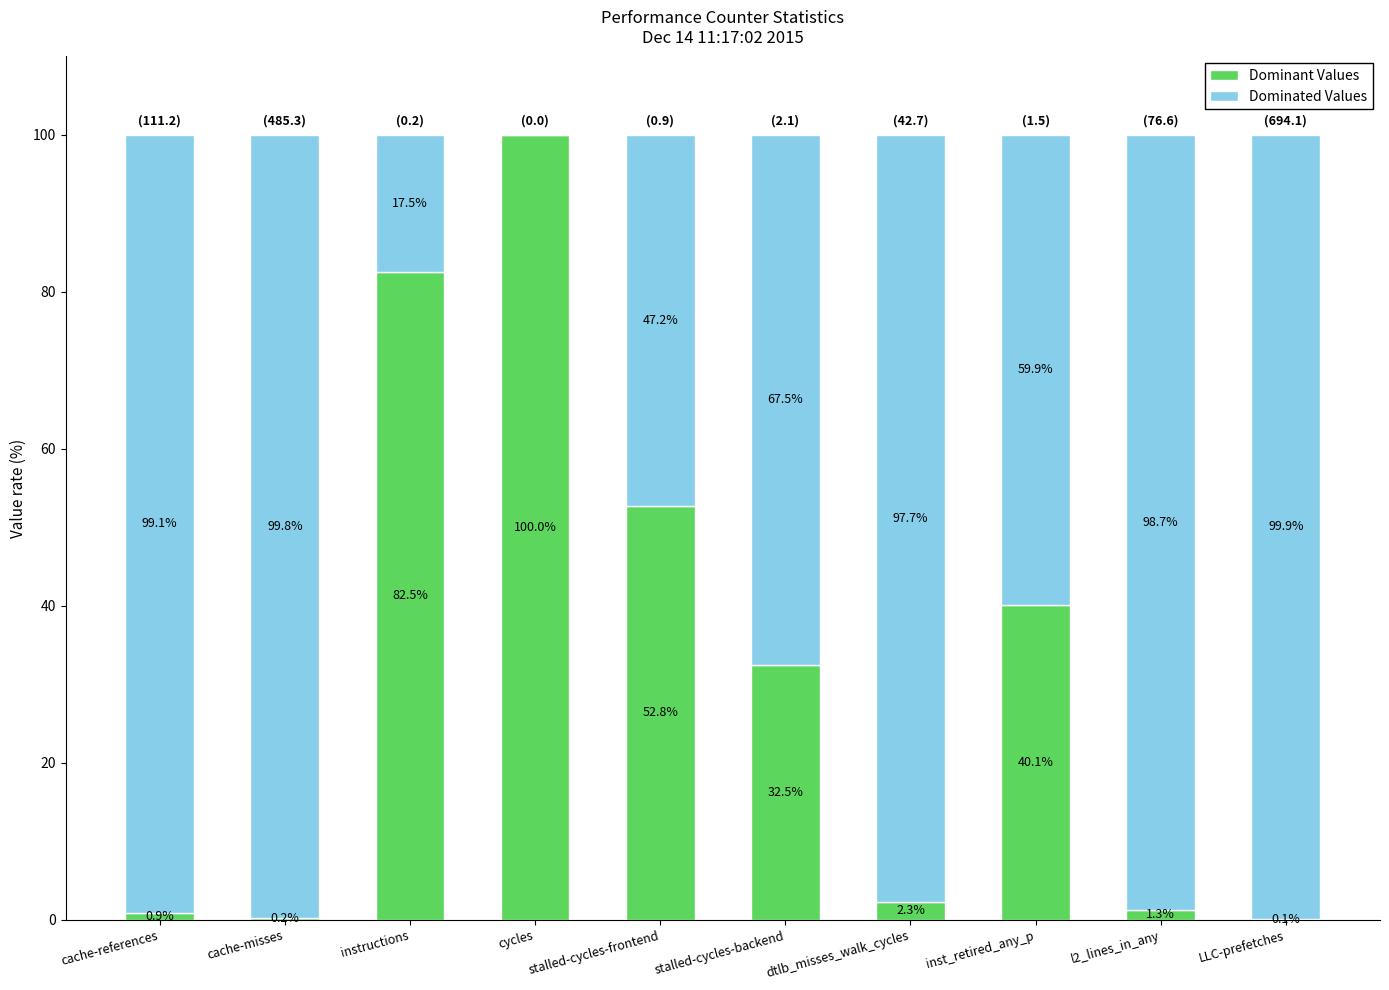

What is the total value across all series at instructions?

100.0